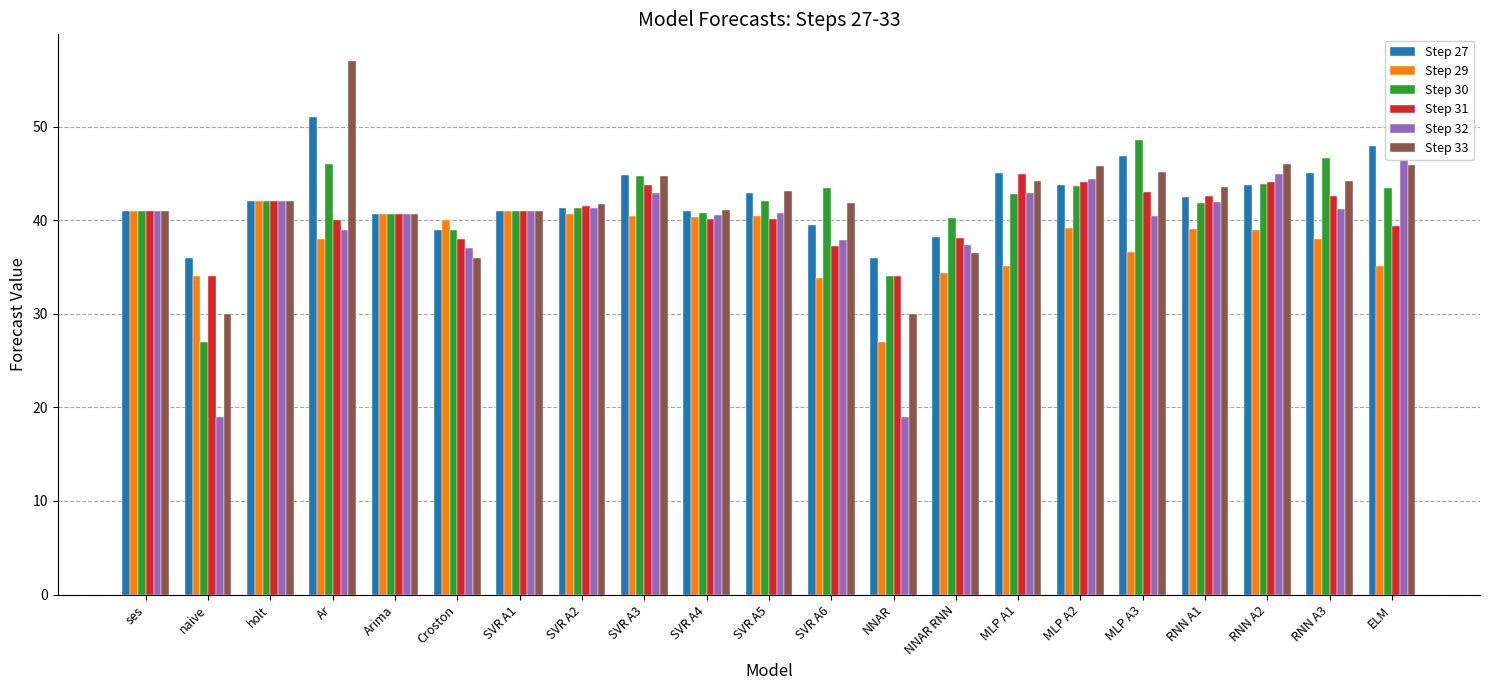

How many bars are there in total?

126